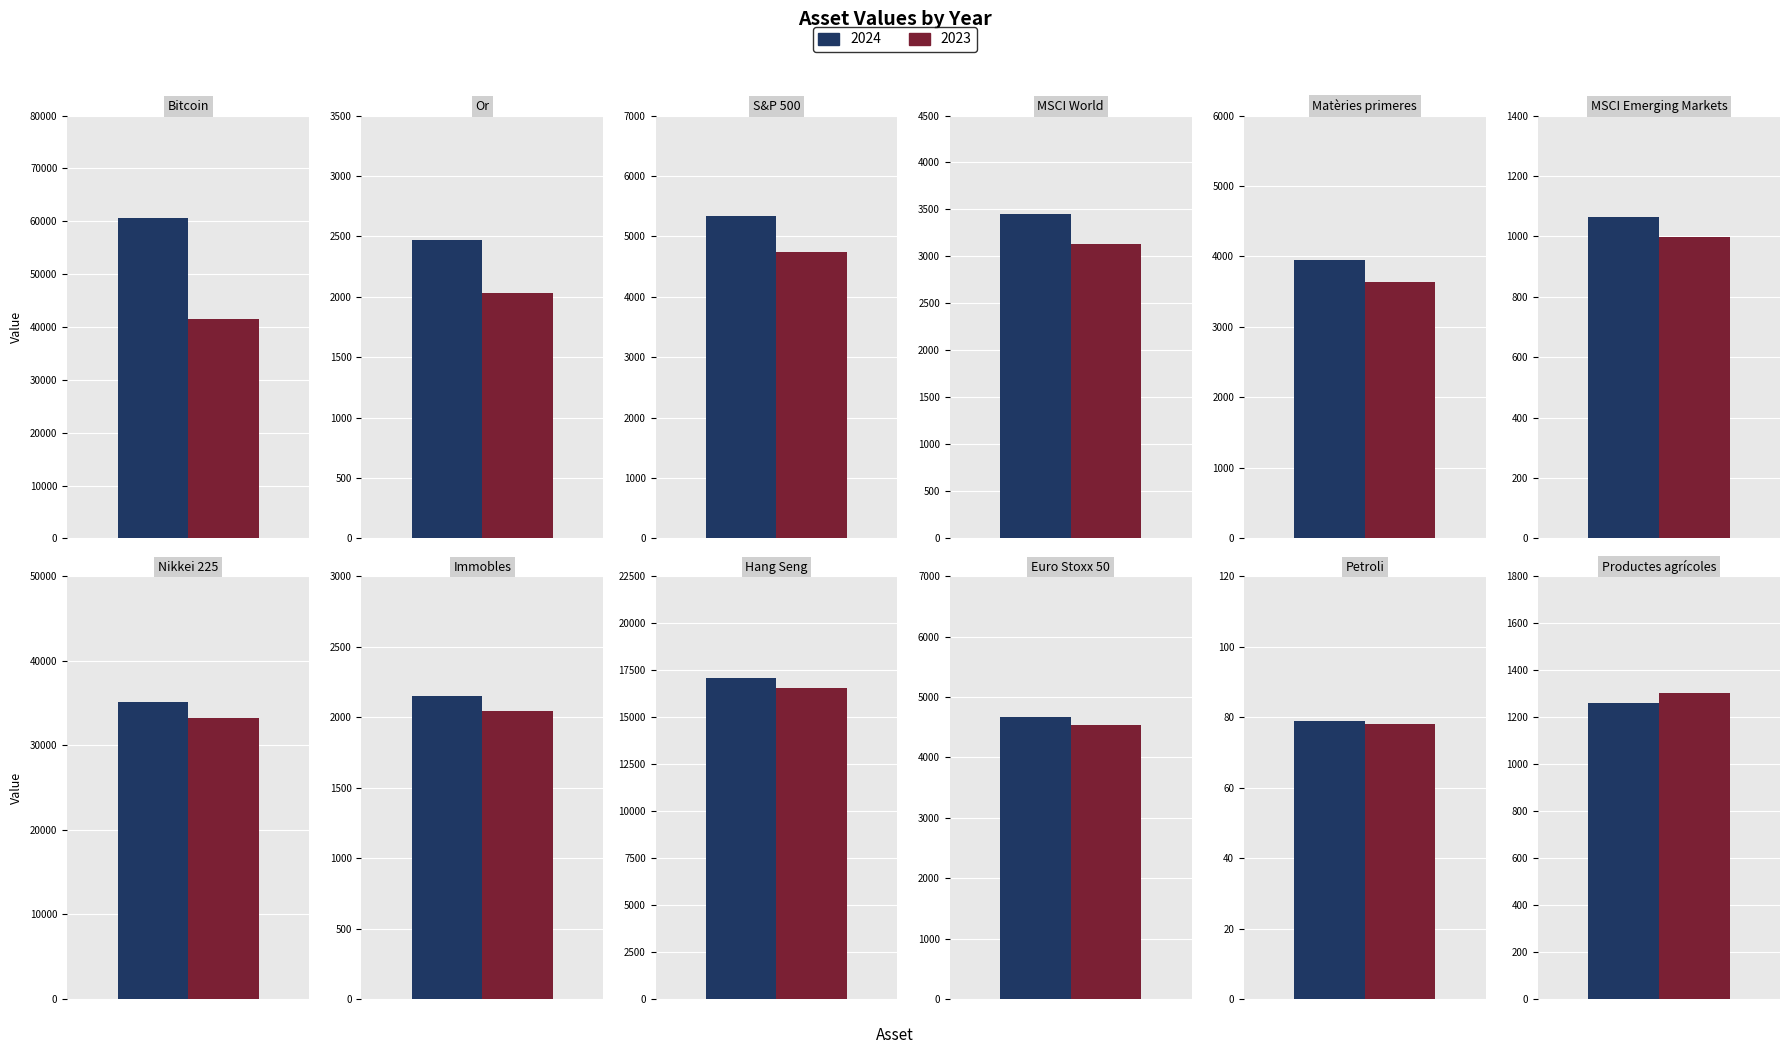

What is the maximum value shown in the chart?

60700